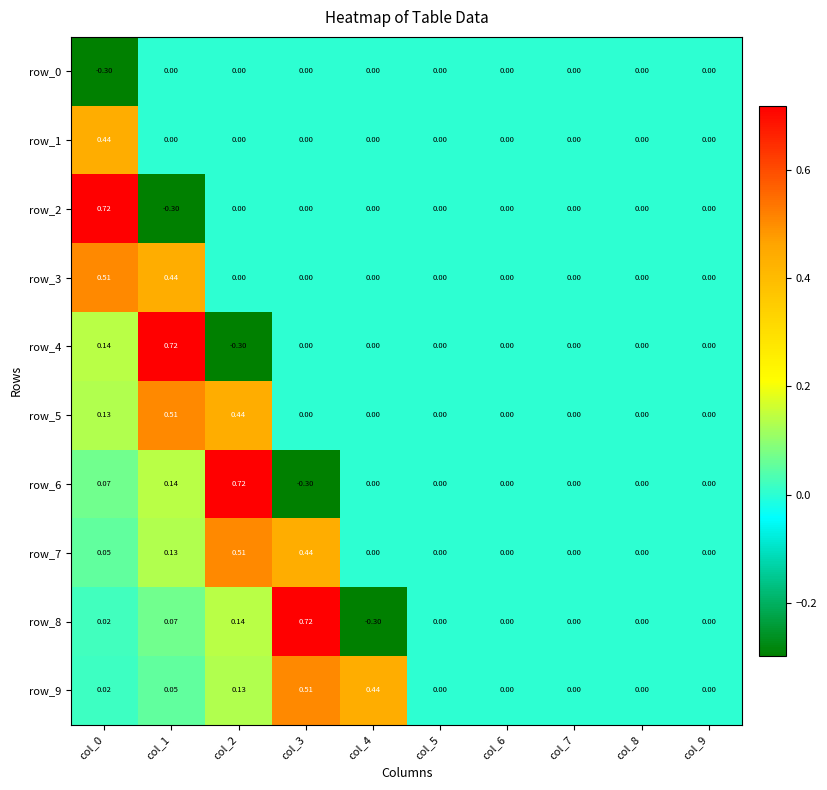

Which series changed the most between col_1 and col_7?

row_4